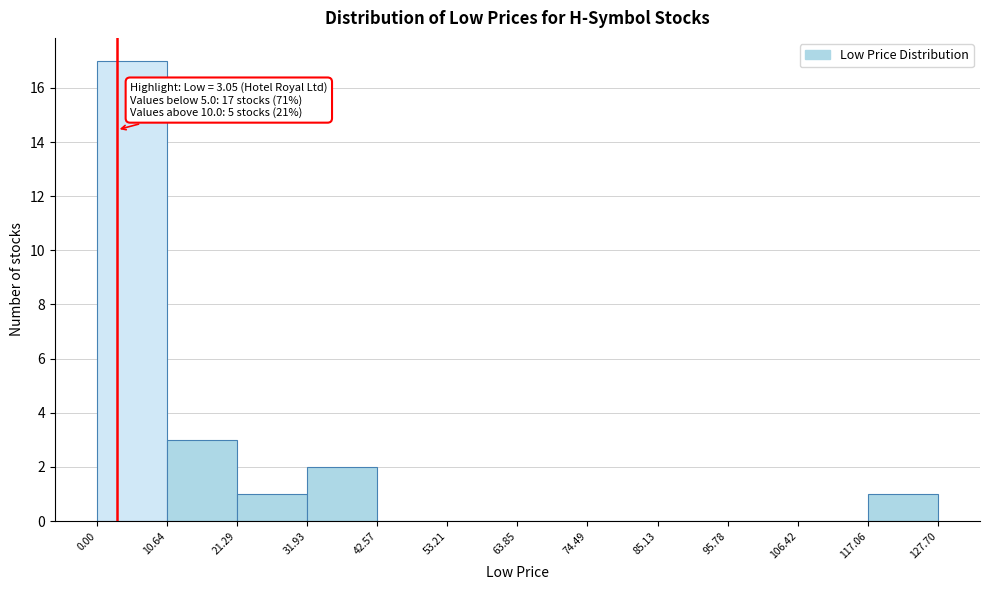

Over which range of the x-axis is the bar tallest?

0.00 to 10.64